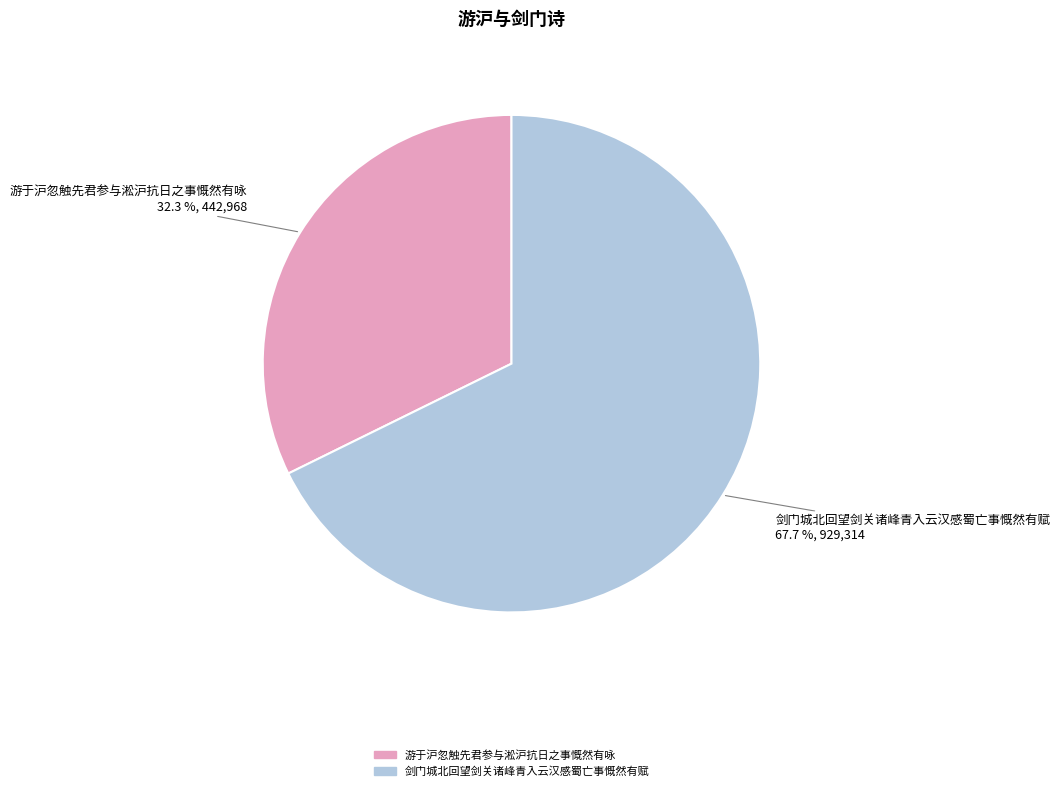

To the nearest percent, what is the difference between the largest and smallest slice percentages?

35%